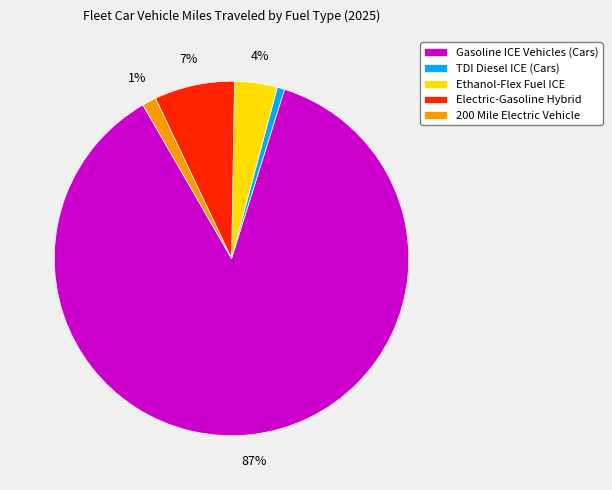

Is the sum of Ethanol-Flex Fuel ICE and TDI Diesel ICE (Cars) greater than half?

No